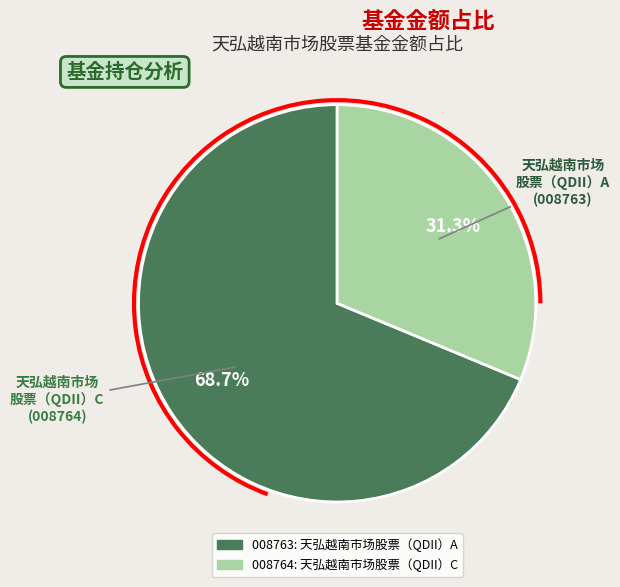

Count the number of slices in the pie.

2